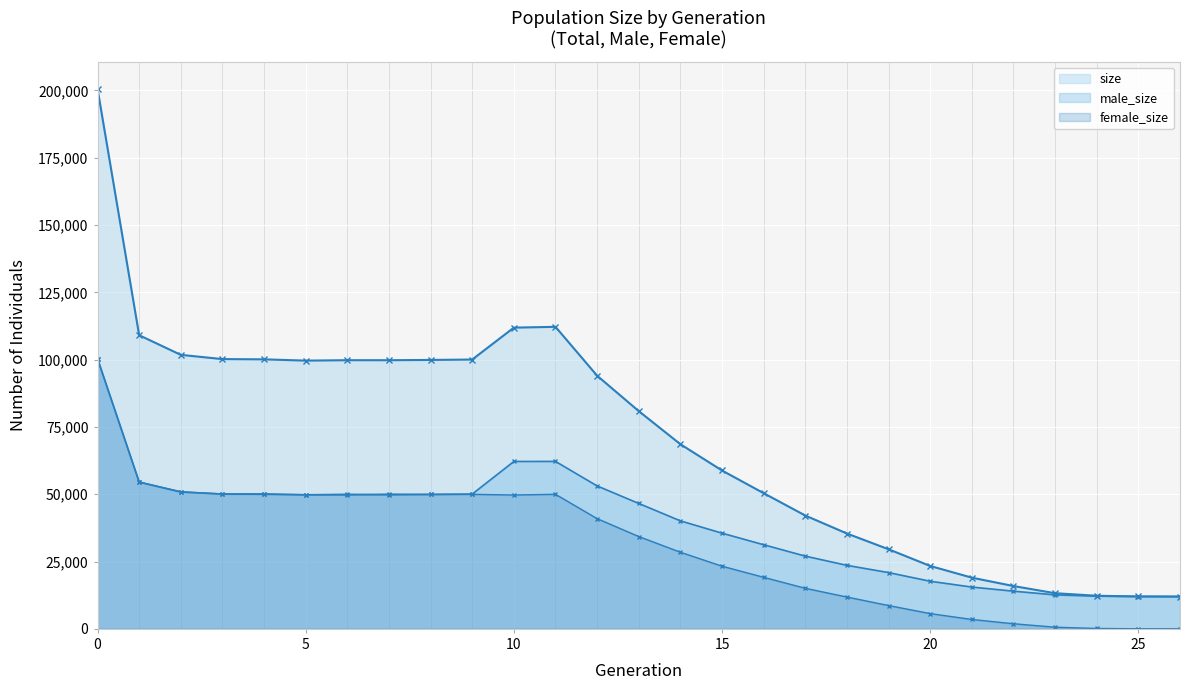

How many lines are shown in the chart?

3